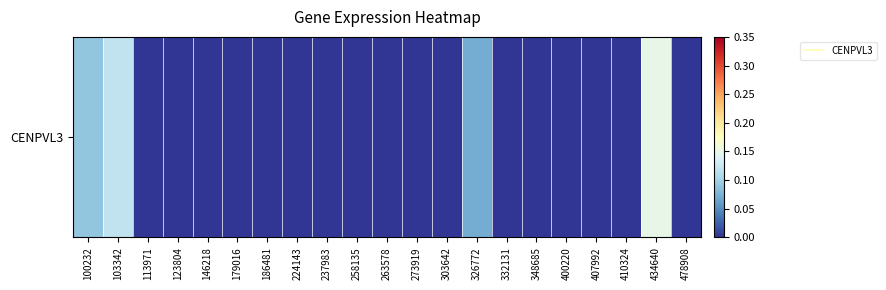

At which label is the value closest to 0?

113971